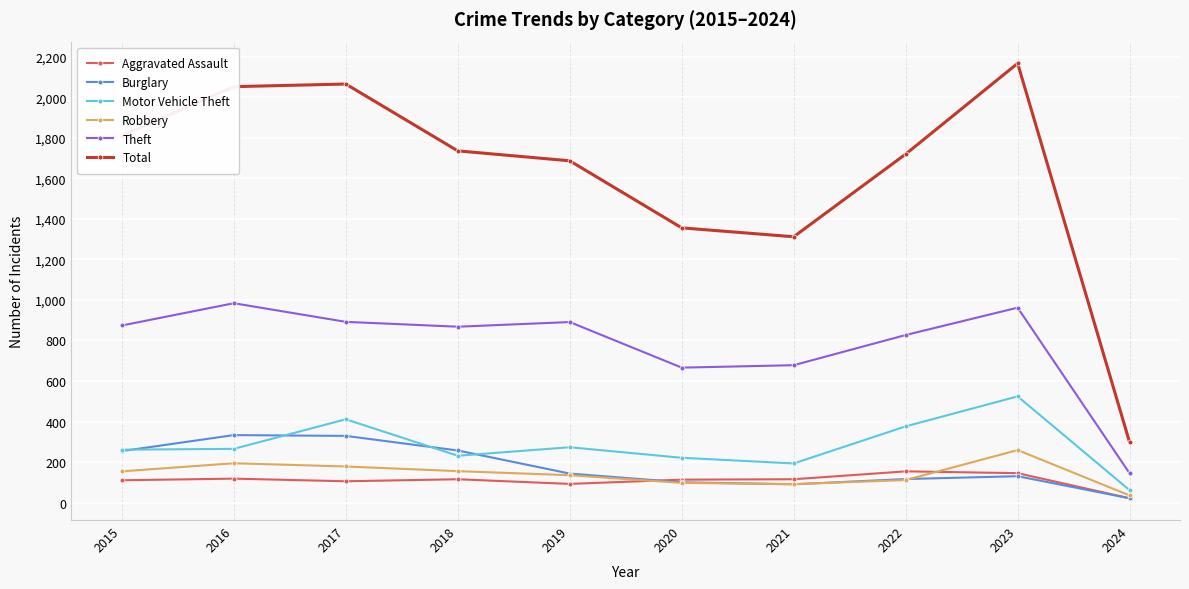

How many interior local peaks does the Theft series have?

3